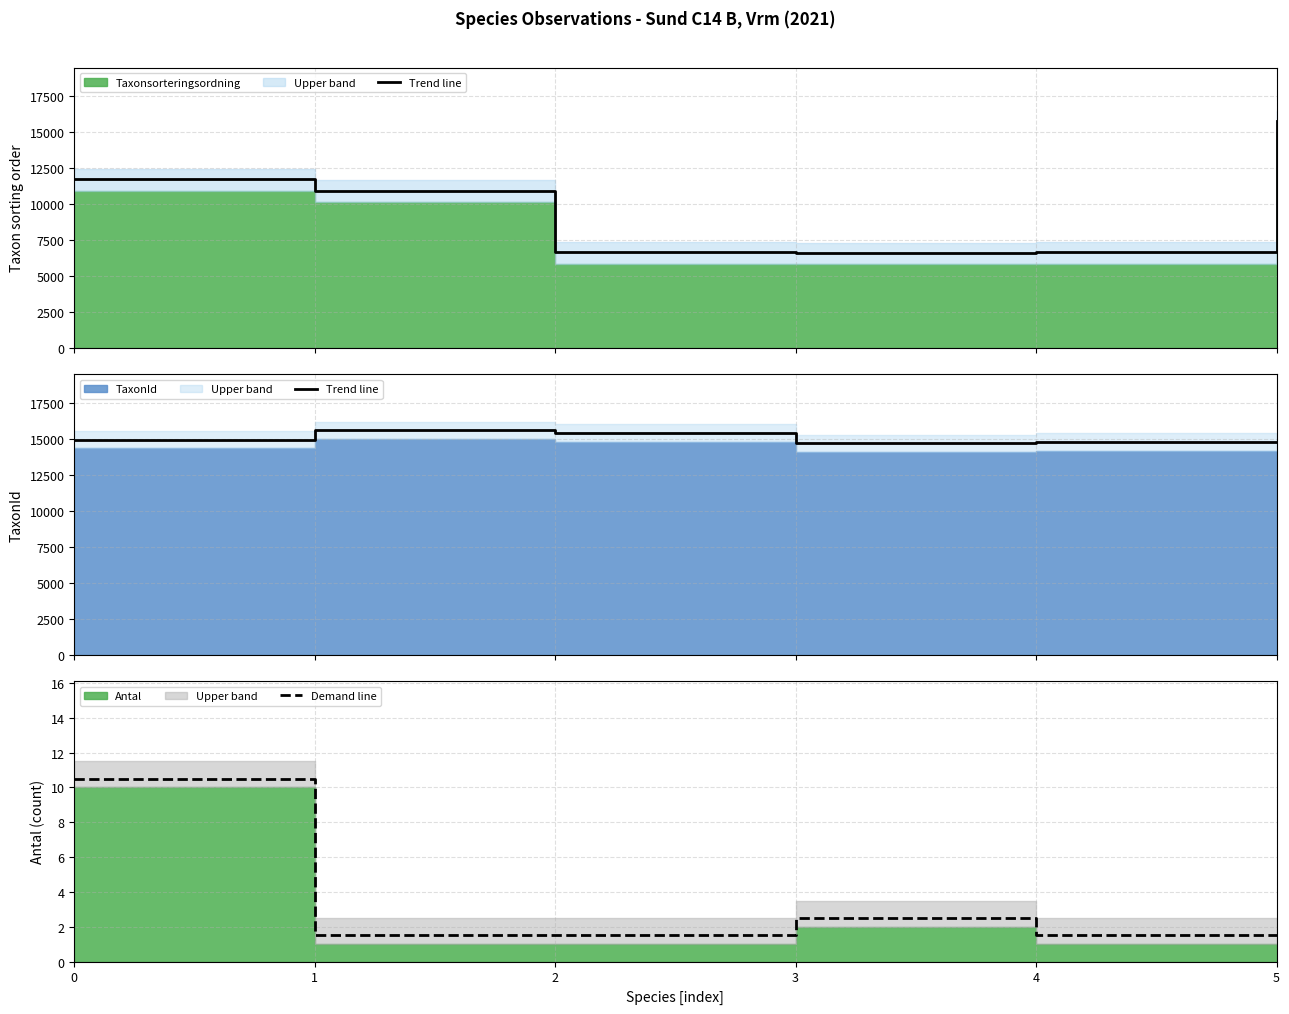

At which category does Demand line reach its first local peak?

3